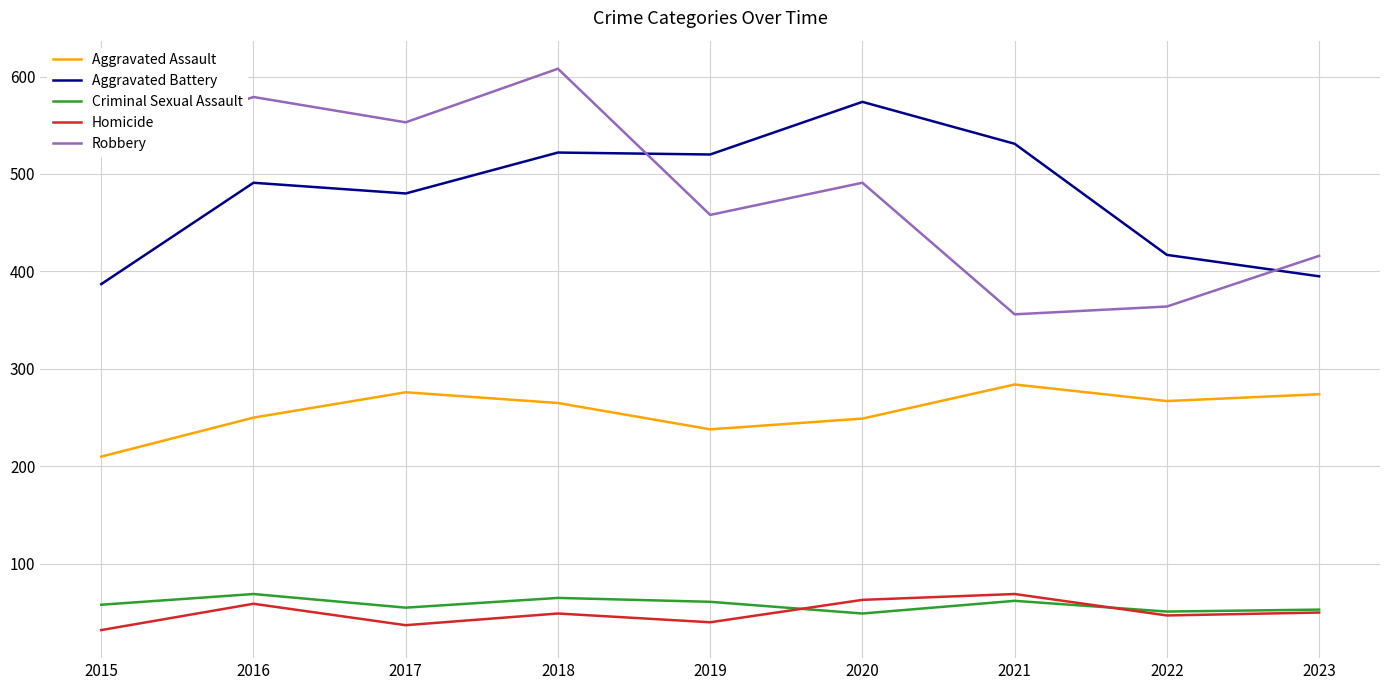

True or false: Homicide and Aggravated Battery cross at least once.

False